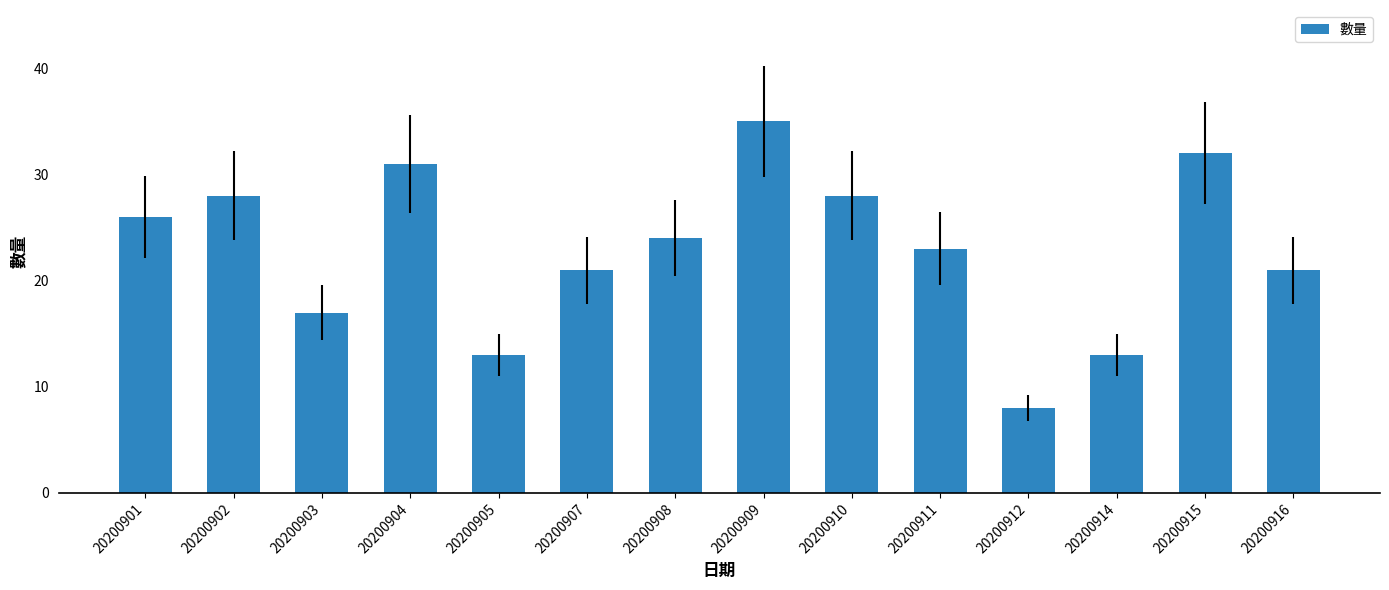

Reading right to left, extract all data points from this chart.

21	32	13	8	23	28	35	24	21	13	31	17	28	26